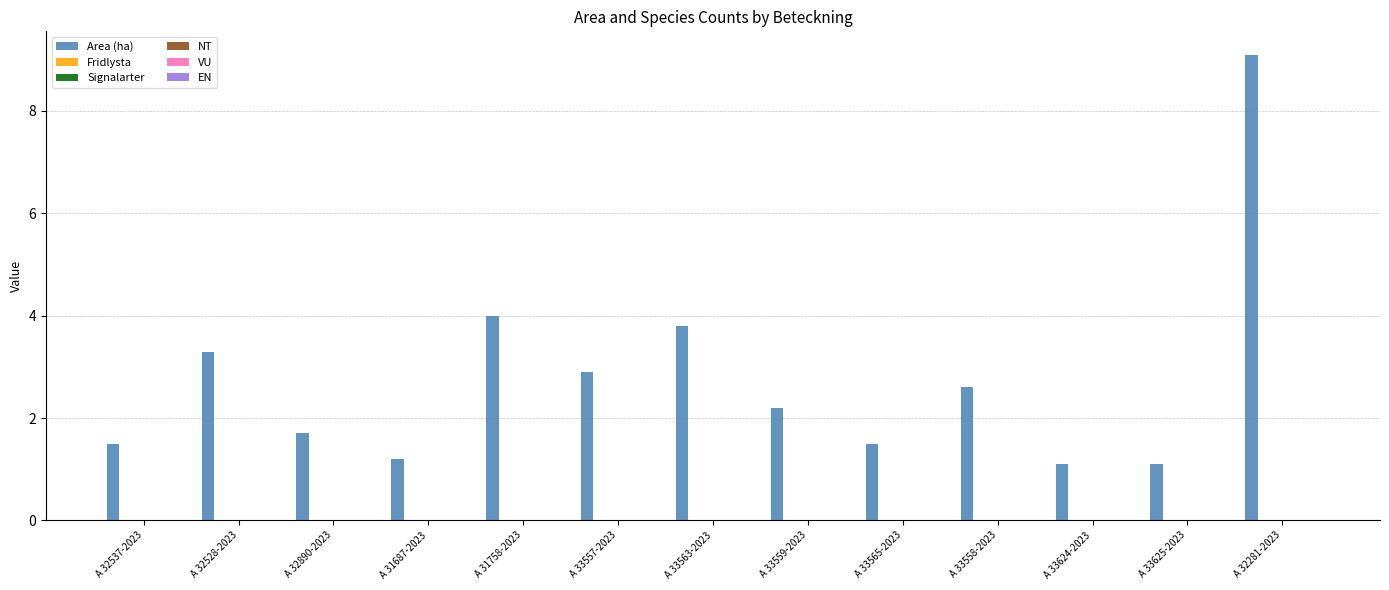

What is the greatest value displayed?

9.1